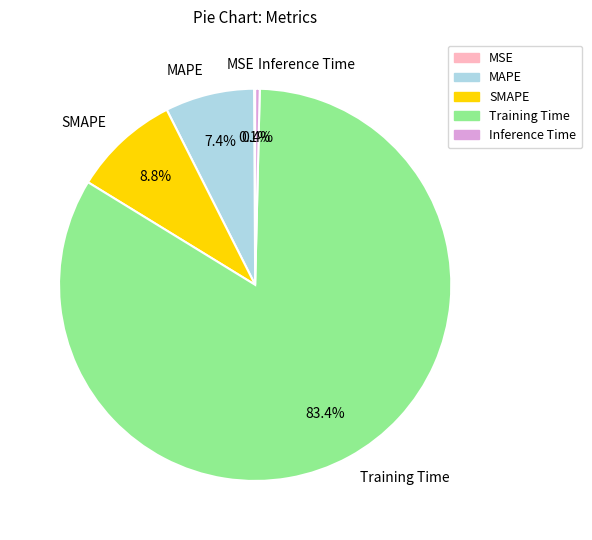

What is the largest slice in the pie chart?

Training Time